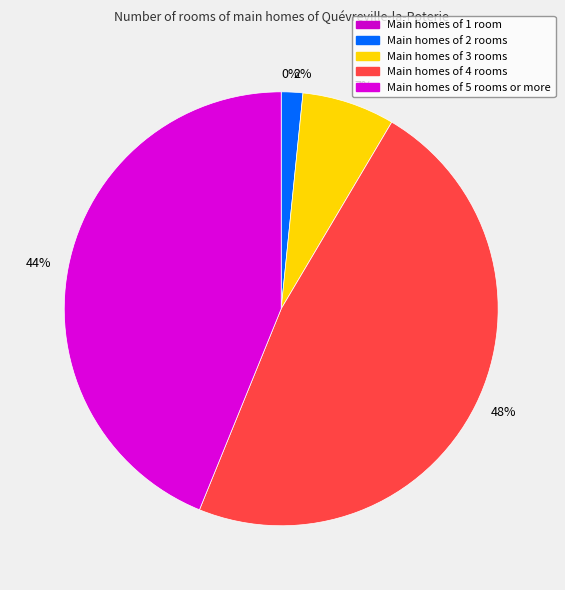

Is the sum of 44% and 7% greater than half?

Yes